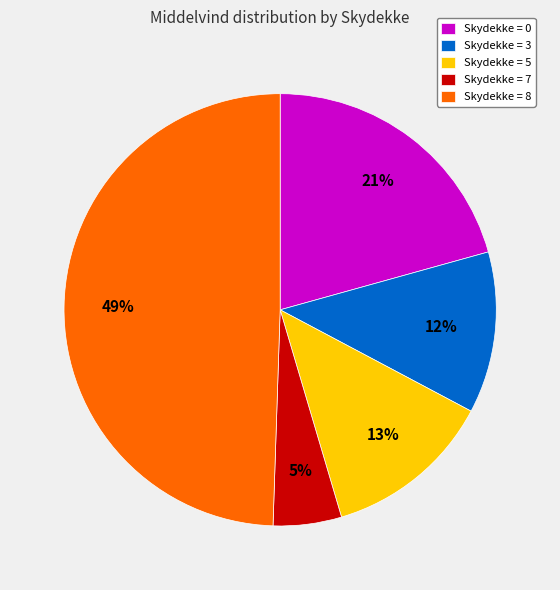

What is the largest slice in the pie chart?

Skydekke = 8